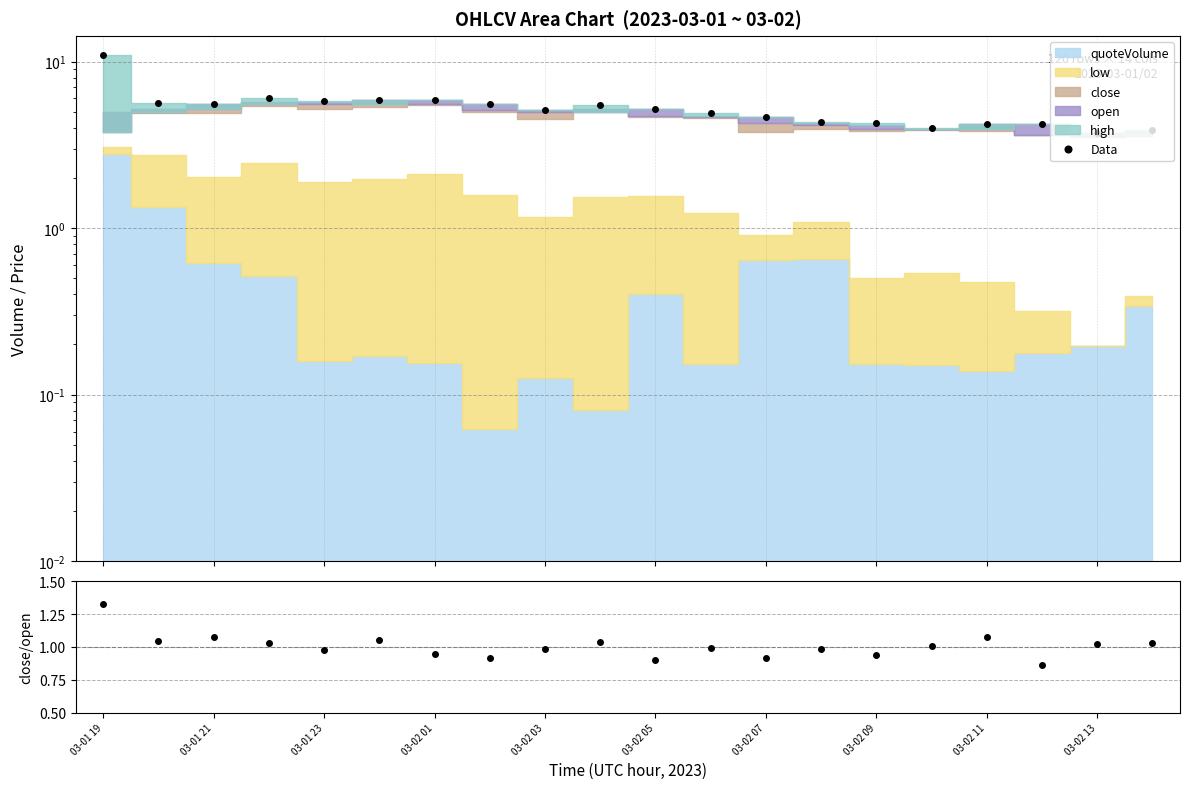

The value of Data at 03-02 09 is 4.3. True or false?

True